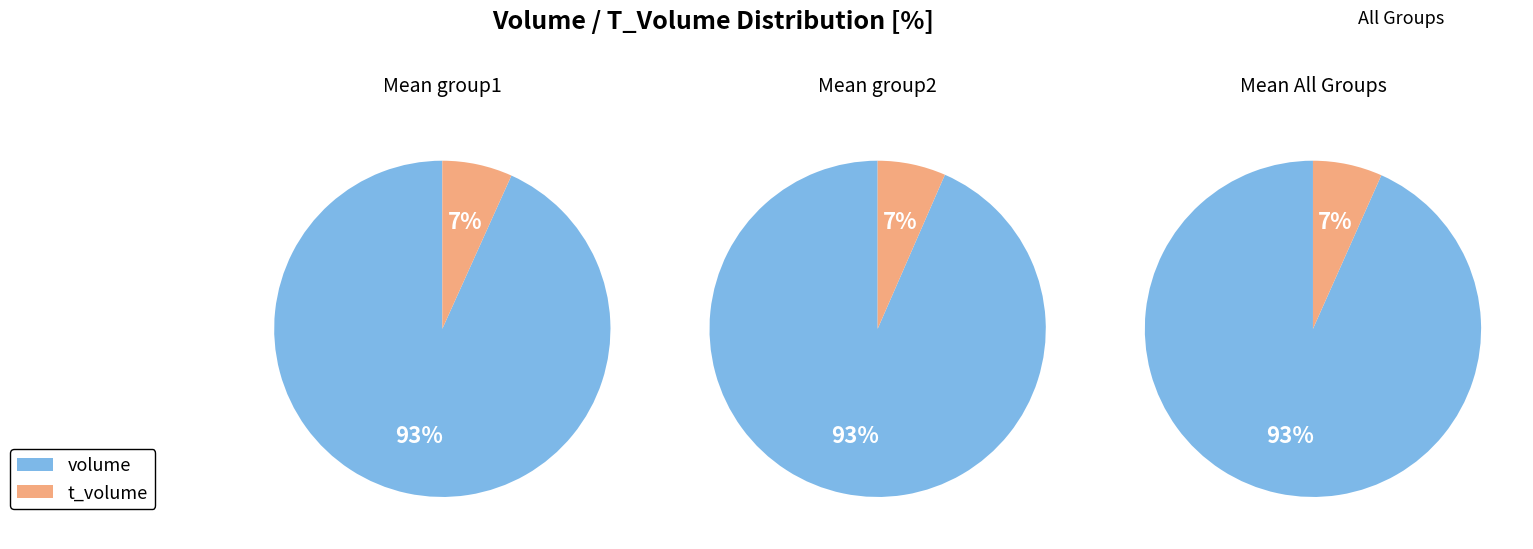

How many segments does this pie chart have?

6